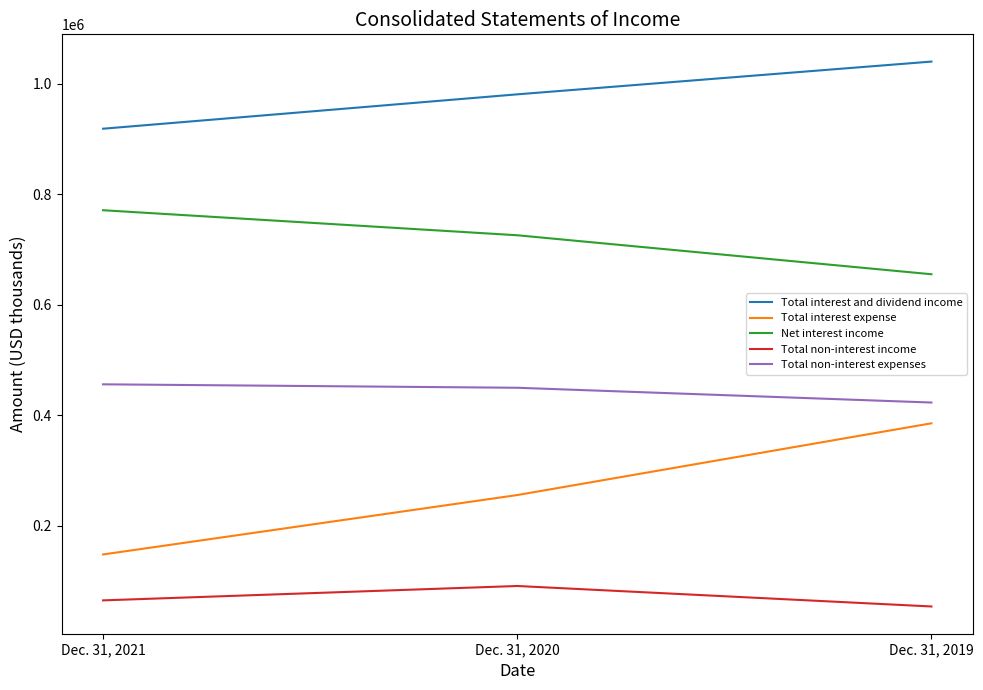

Which series has the widest spread of values?

Total interest expense